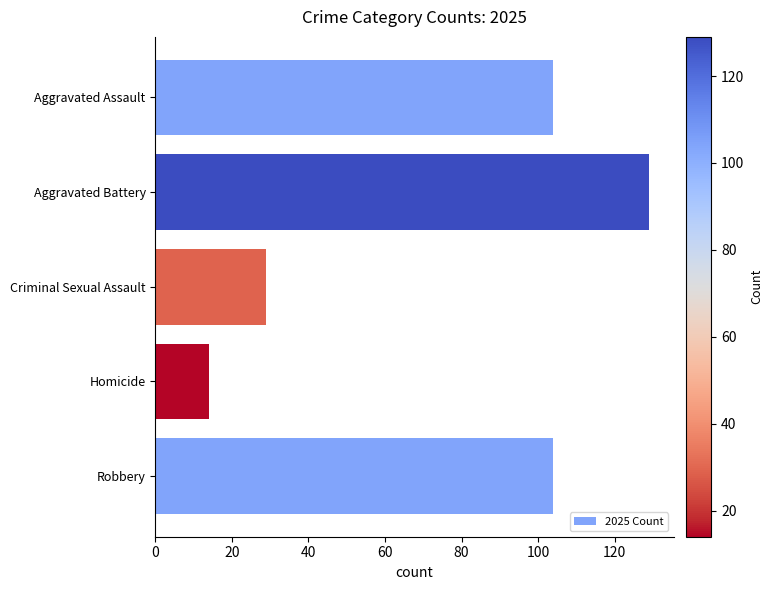

What position from the bottom is Criminal Sexual Assault?

3